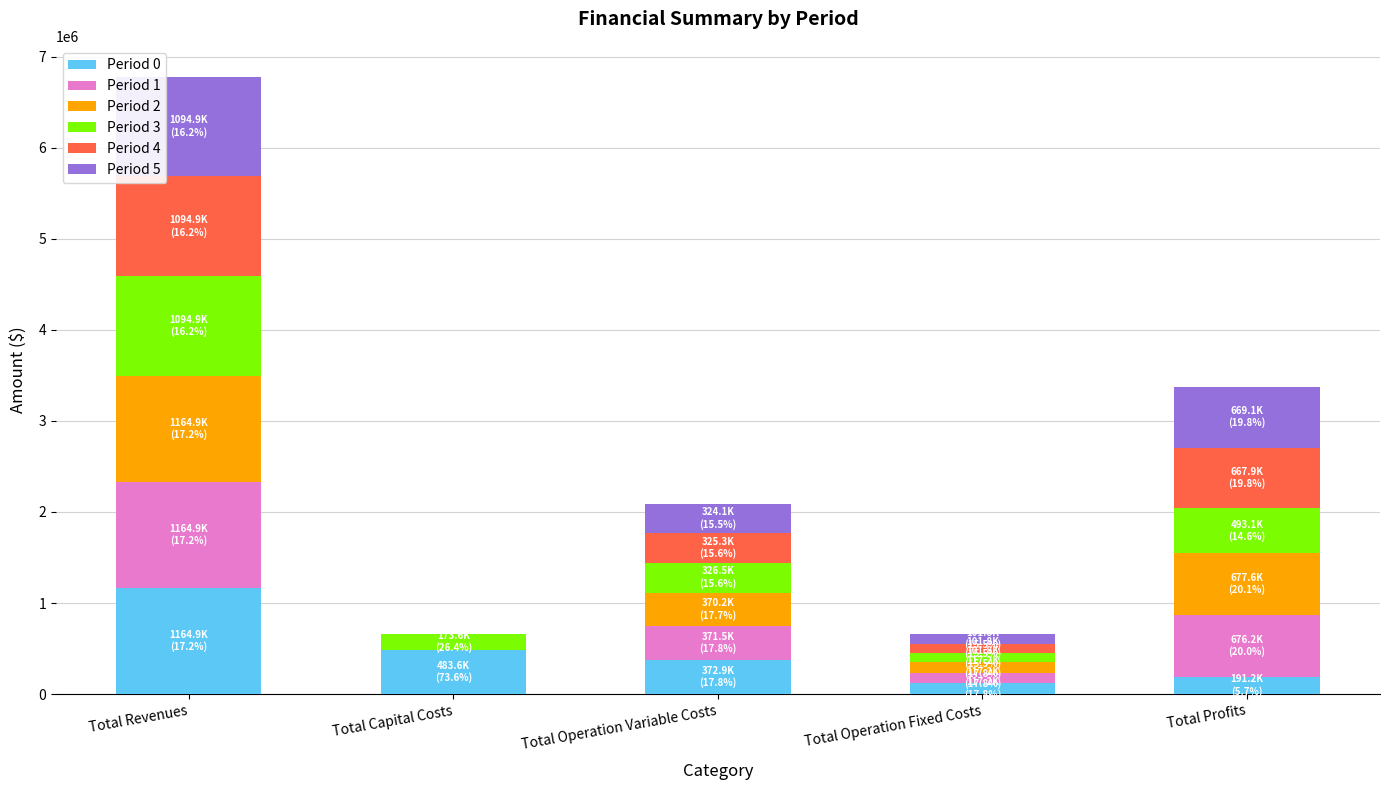

At which category is the sum across all series the highest?

Total Revenues